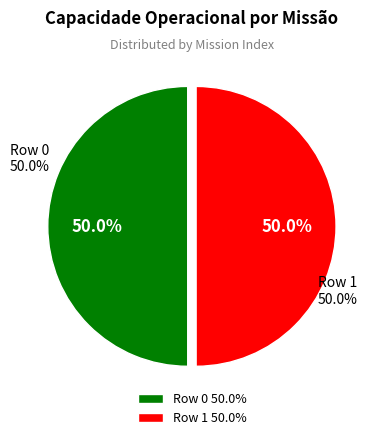

Is it true that Row 1 is 50% of the pie?

True